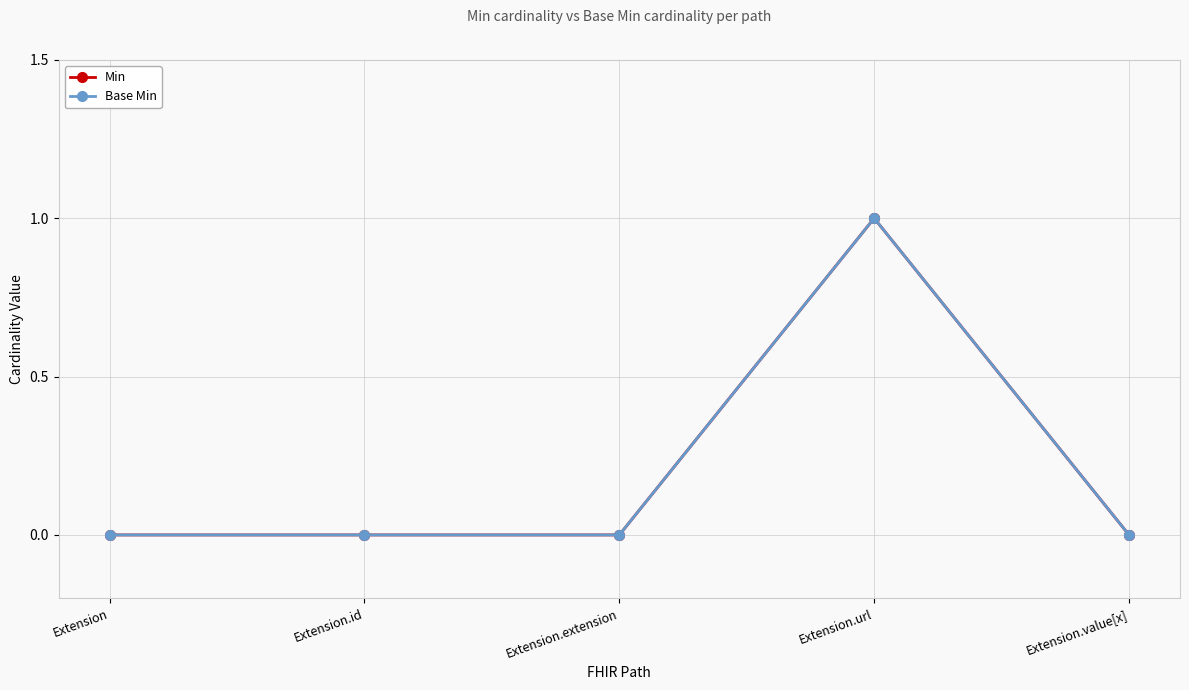

What is the label of the 4th point from the right?

Extension.id